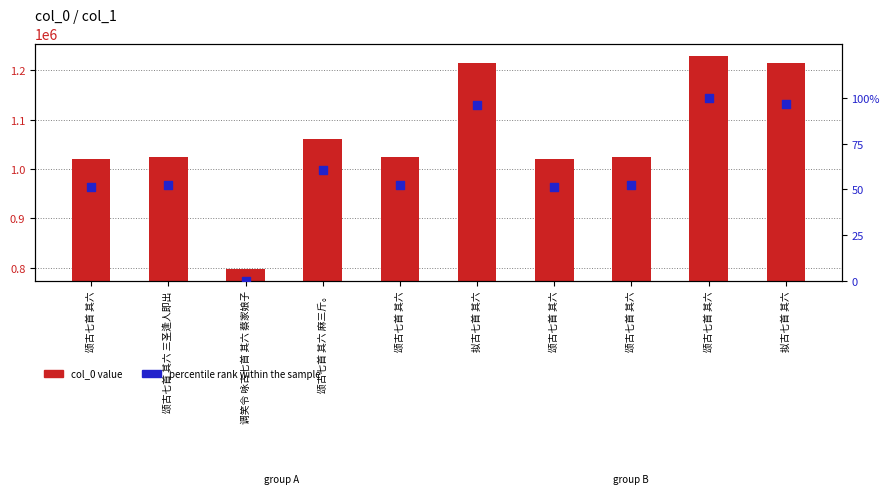

Which series has the largest total across all categories?

col_0 value